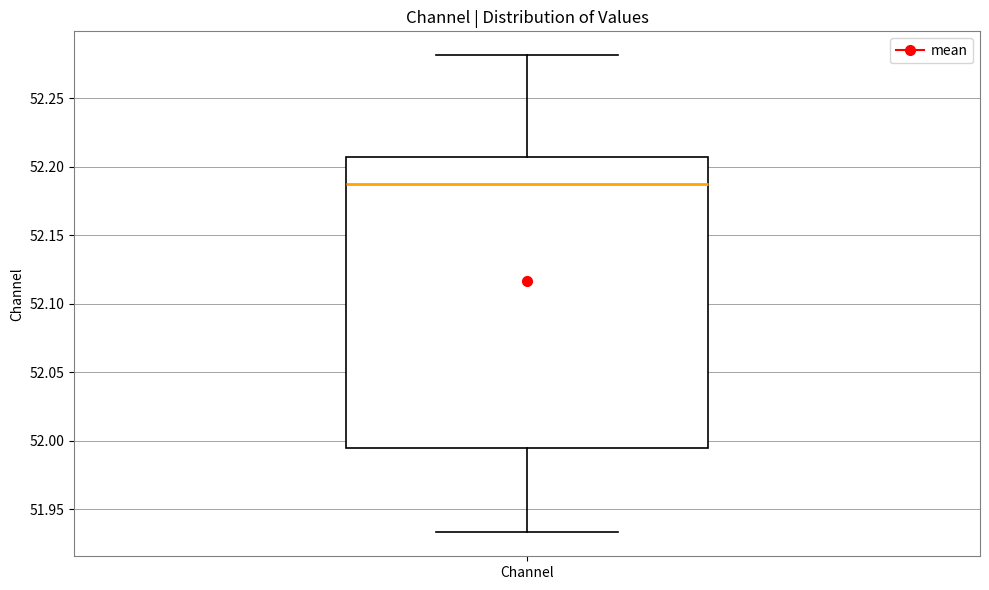

Transcribe this box plot: give where the median line is, the range the box spans, and where the two whiskers end, as read against the y-axis. The values are not printed on the chart, so give them approximately, as read against the axis.

median 52.185, box 51.995 to 52.205, whiskers 51.935 to 52.280